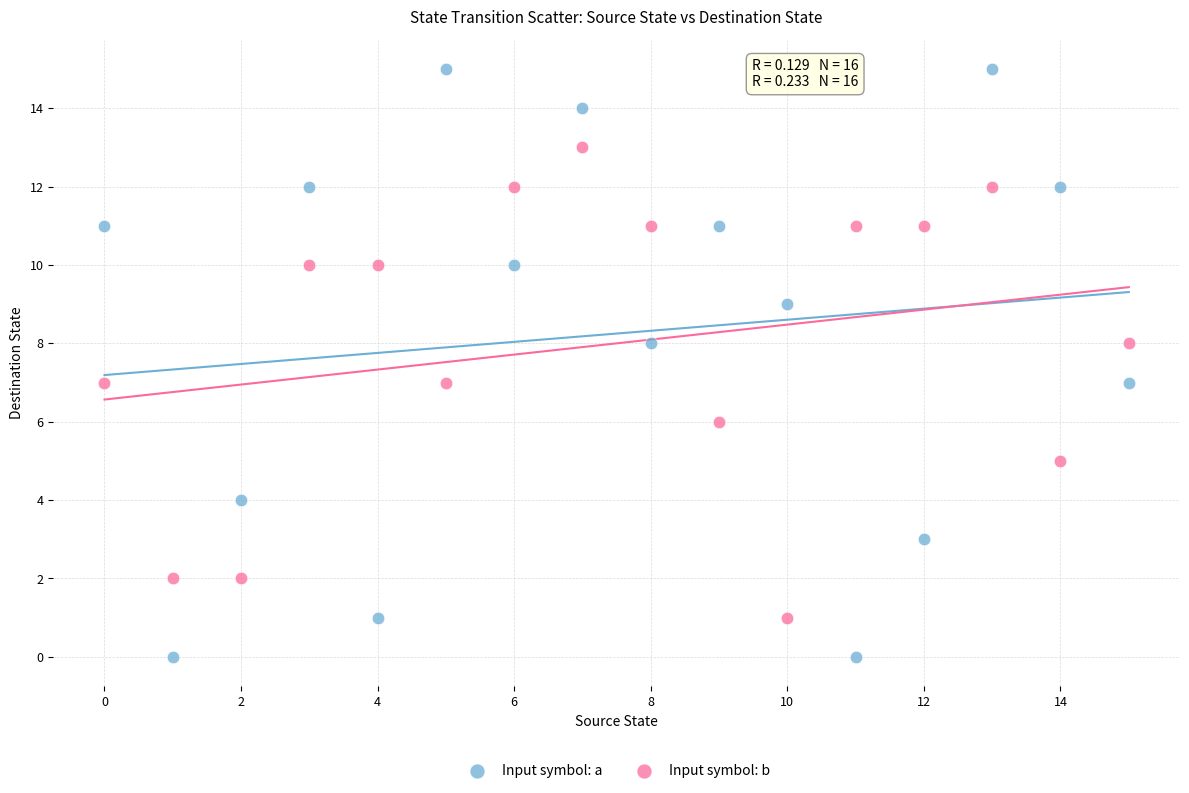

Across all data points, what is the range of Y values (max minus min)?

15